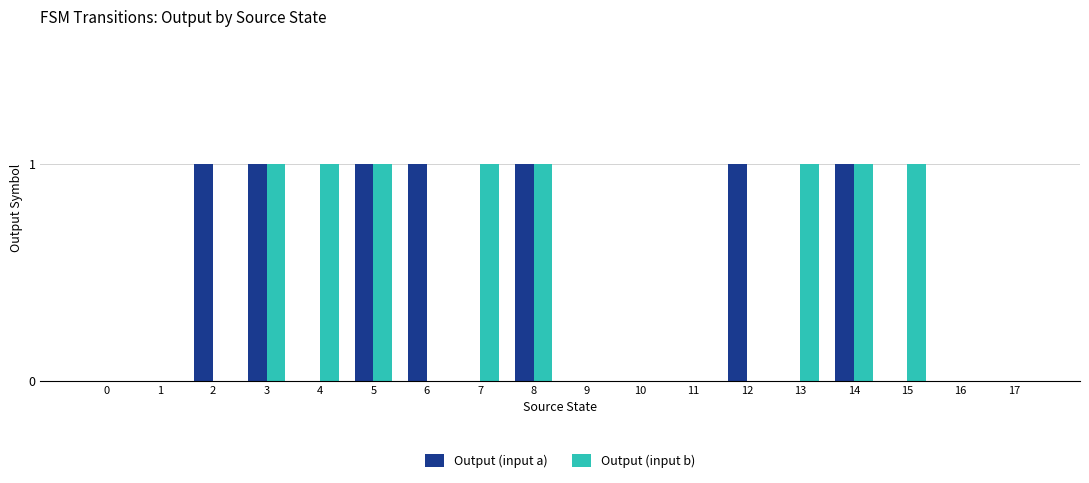

The Output (input b) series shows 1 at 3. True or false?

True